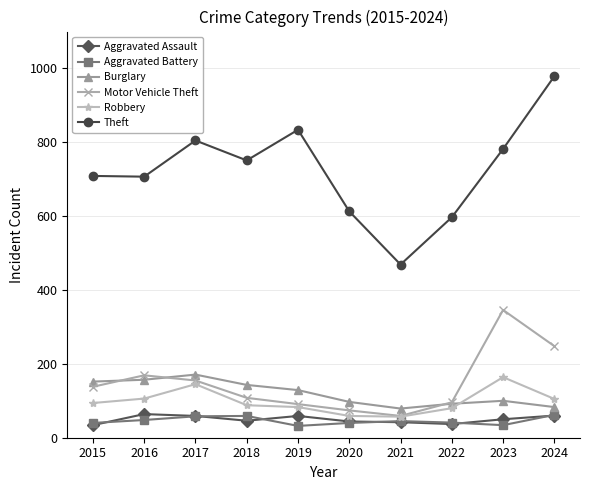

True or false: Aggravated Battery has more than 1 points higher than both neighbors.

True